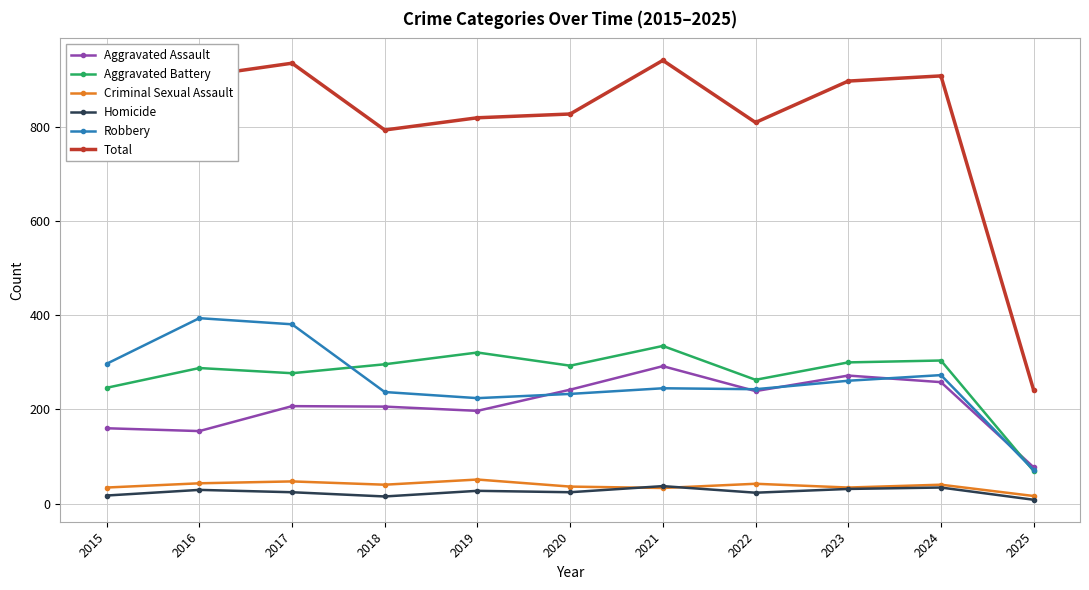

Which series has the largest total across all categories?

Total